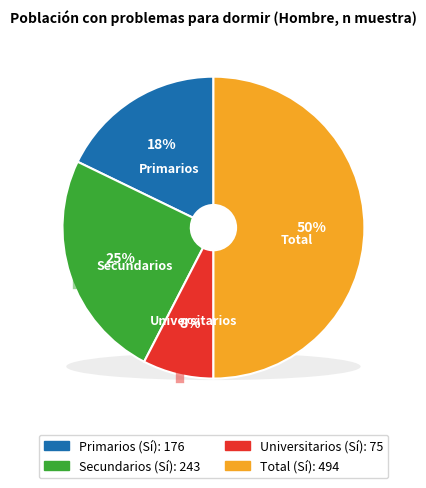

Combined, do Secundarios and Total account for over 50%?

Yes